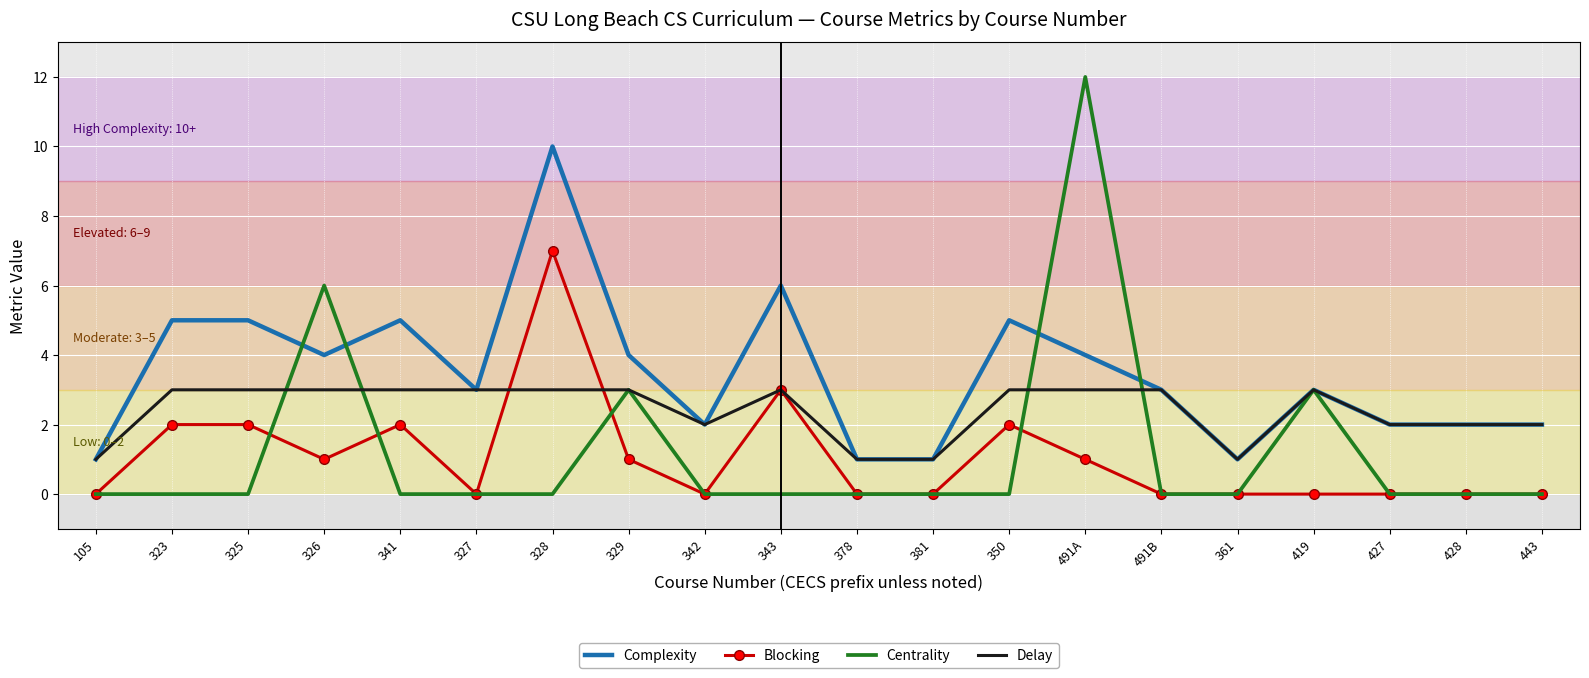

Reading left to right, extract all data points from this chart.

Complexity: 105=1	323=5	325=5	326=4	341=5	327=3	328=10	329=4	342=2	343=6	378=1	381=1	350=5	491A=4	491B=3	361=1	419=3	427=2	428=2	443=2
Blocking: 105=0	323=2	325=2	326=1	341=2	327=0	328=7	329=1	342=0	343=3	378=0	381=0	350=2	491A=1	491B=0	361=0	419=0	427=0	428=0	443=0
Centrality: 105=0	323=0	325=0	326=6	341=0	327=0	328=0	329=3	342=0	343=0	378=0	381=0	350=0	491A=12	491B=0	361=0	419=3	427=0	428=0	443=0
Delay: 105=1	323=3	325=3	326=3	341=3	327=3	328=3	329=3	342=2	343=3	378=1	381=1	350=3	491A=3	491B=3	361=1	419=3	427=2	428=2	443=2